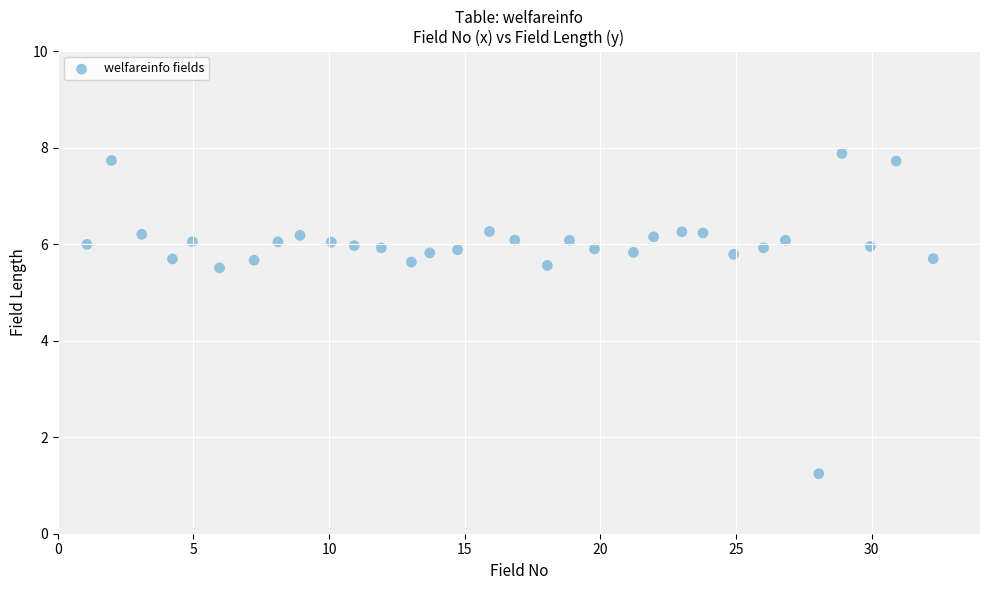

What is the range of Y values (max minus min)?

6.6